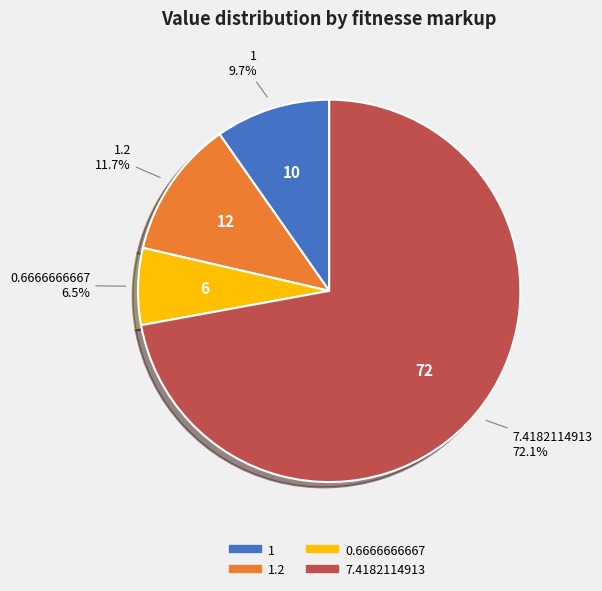

Does any single category account for the majority?

Yes